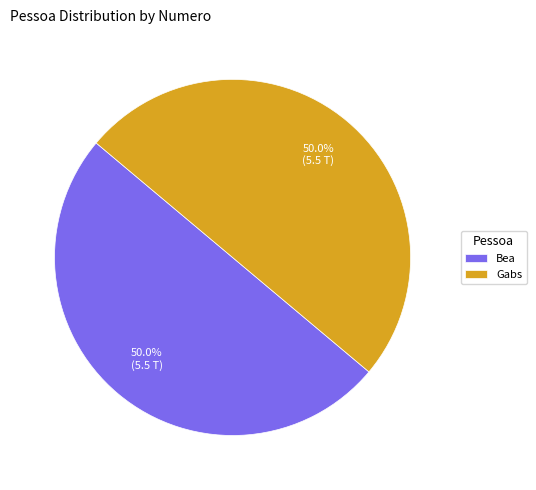

What percentage do Bea and Gabs together represent?

100.0%